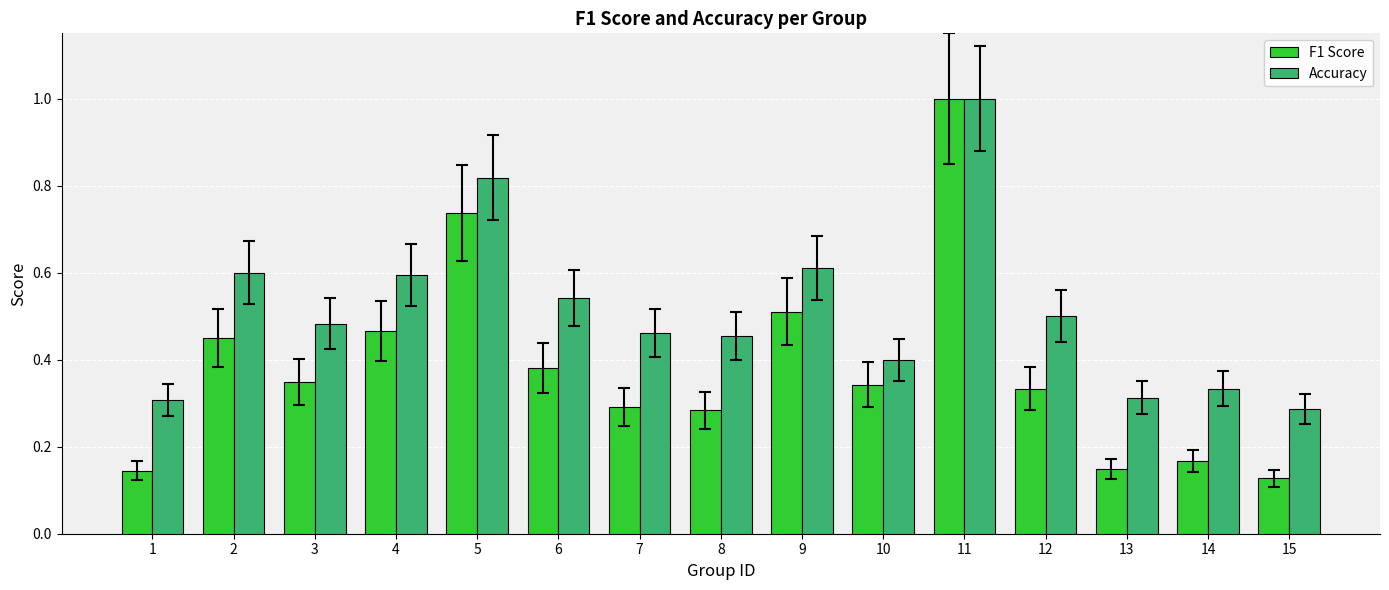

At 1, list the series in order from smallest to largest.

F1 Score, Accuracy